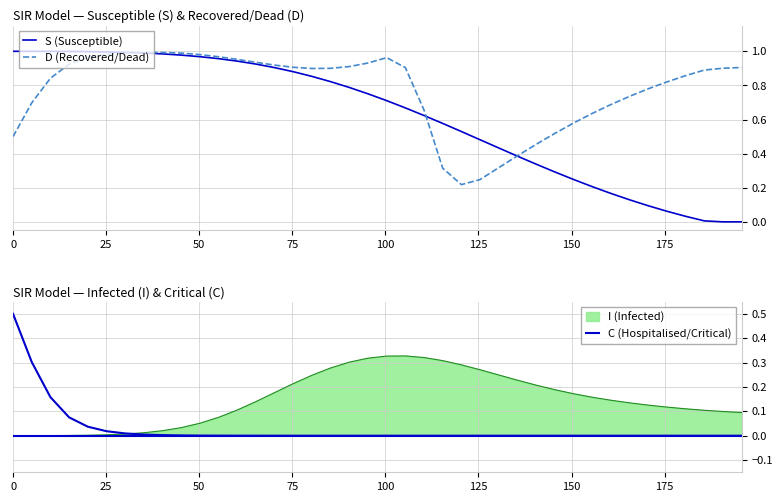

The value of C (Hospitalised/Critical) at 0 is 0.7. True or false?

False